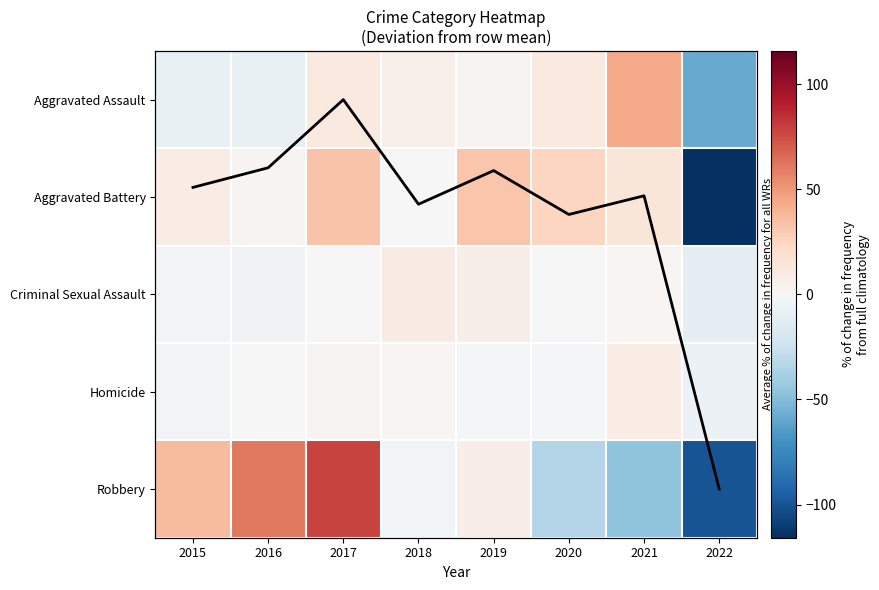

How many distinct data groups are displayed?

6